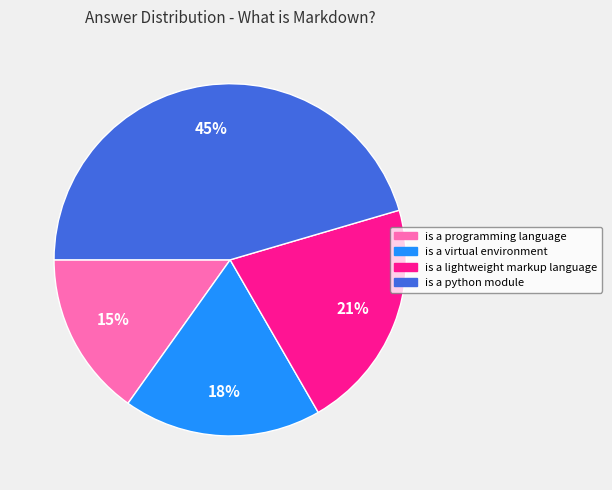

Do is a virtual environment and is a programming language together represent more than half of the pie?

No